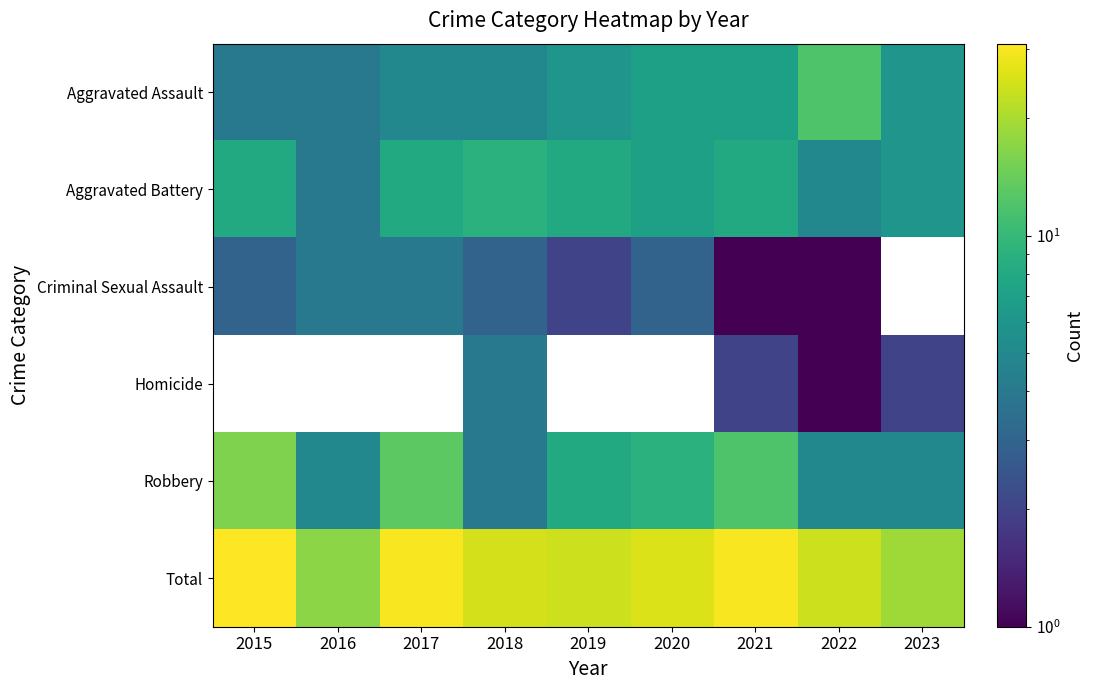

What is the minimum value shown in the chart?

1.0